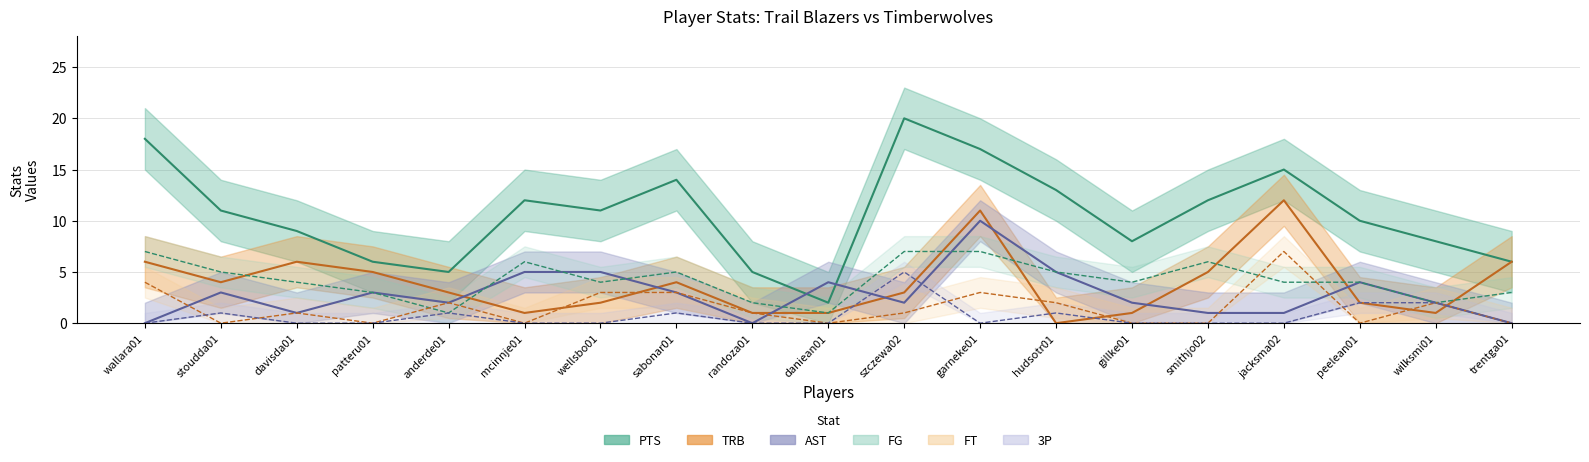

How many times do FT and AST cross each other?

4